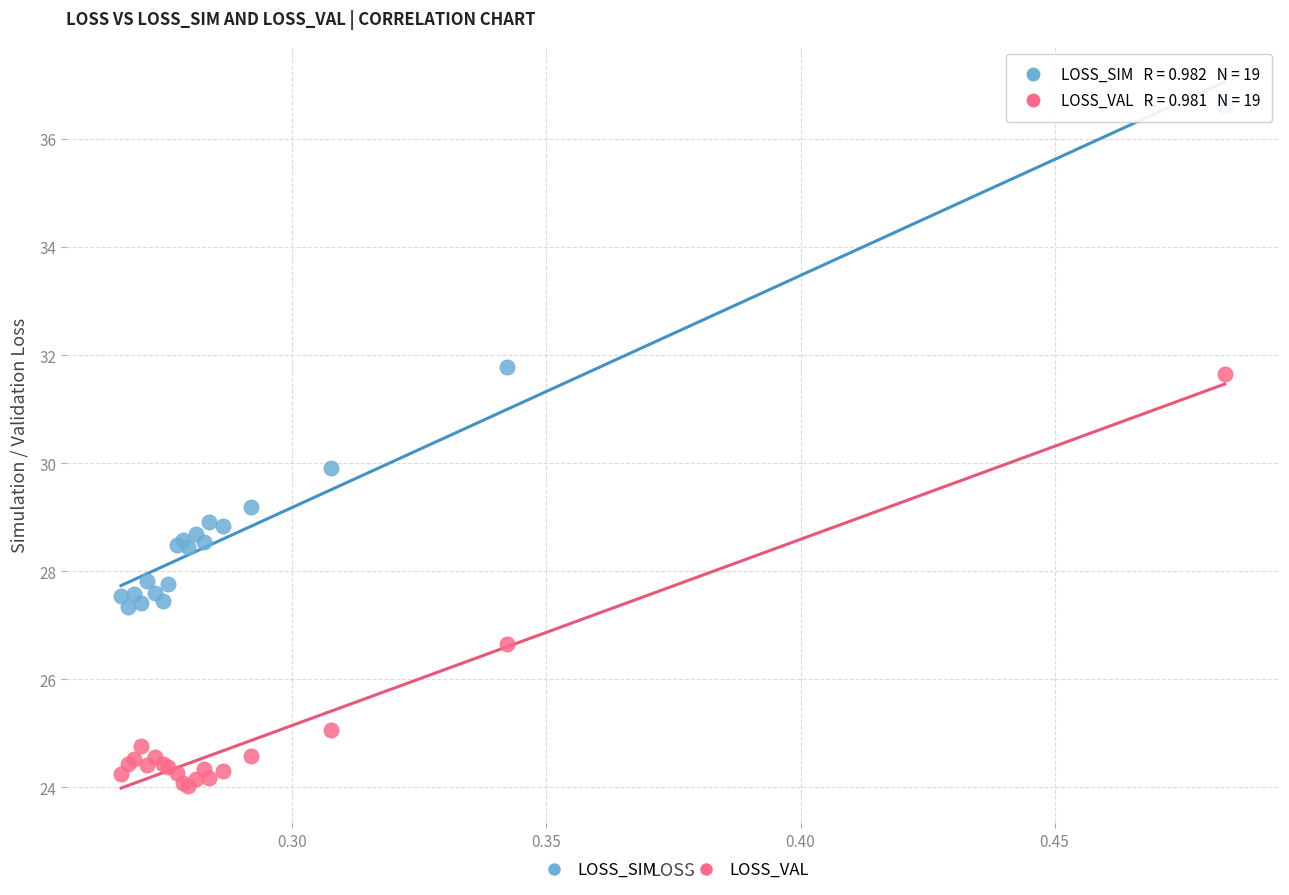

Which series has the widest spread of Y values?

LOSS_SIM